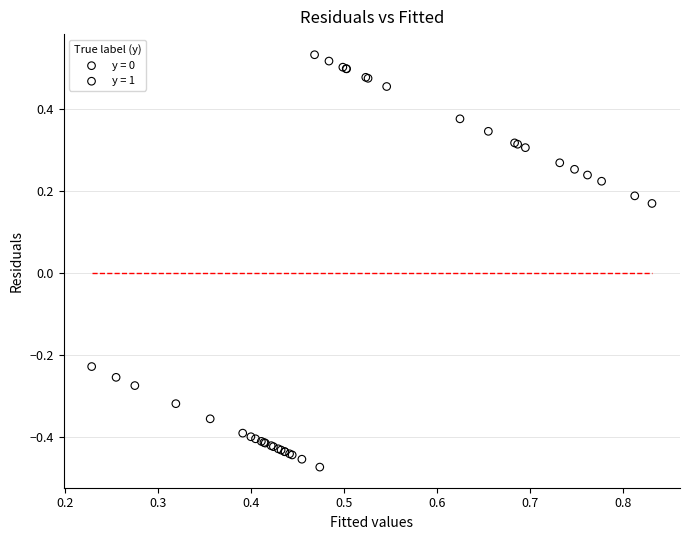

Which series contains the highest Y value?

y = 1